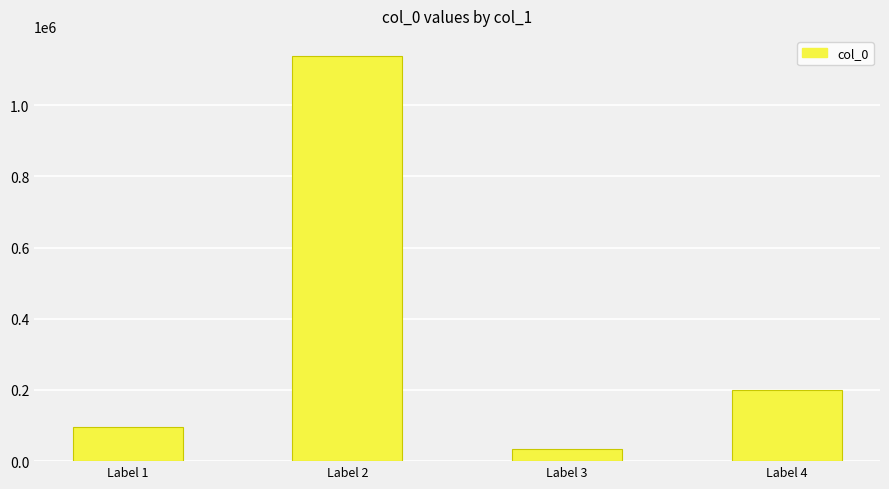

What is the greatest value displayed?

1137826